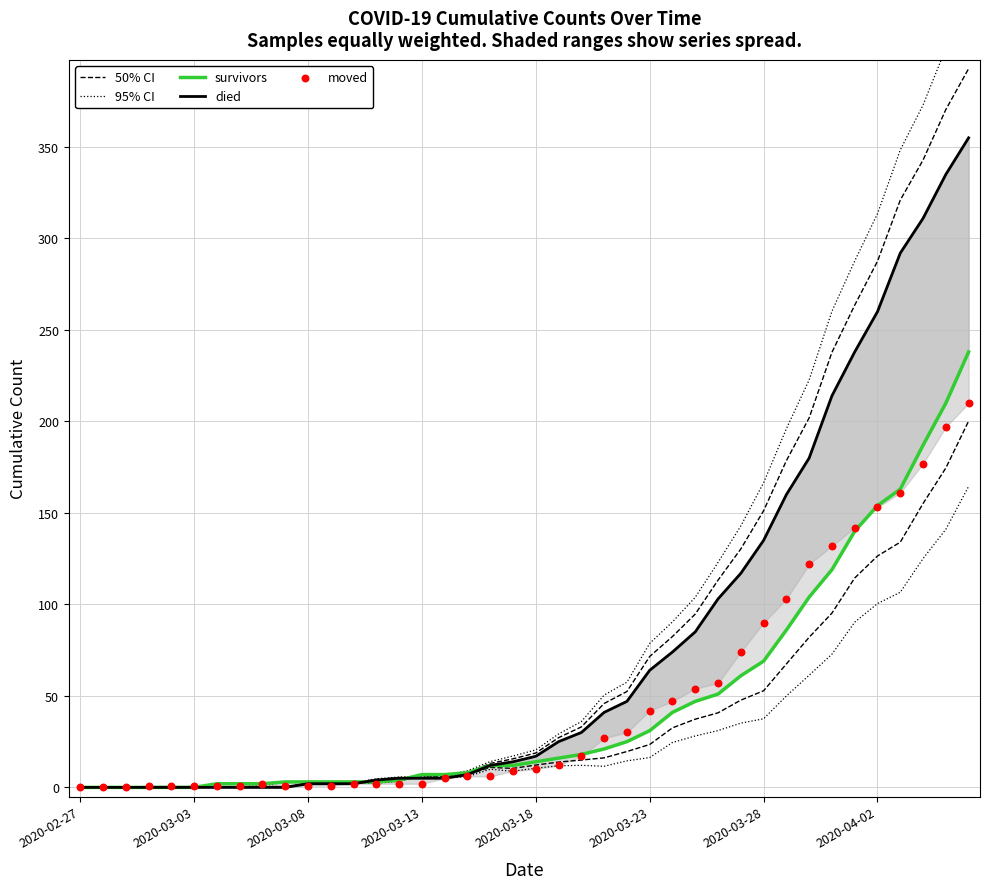

What are all the series names shown in the legend?

50% CI, 95% CI, survivors, died, moved